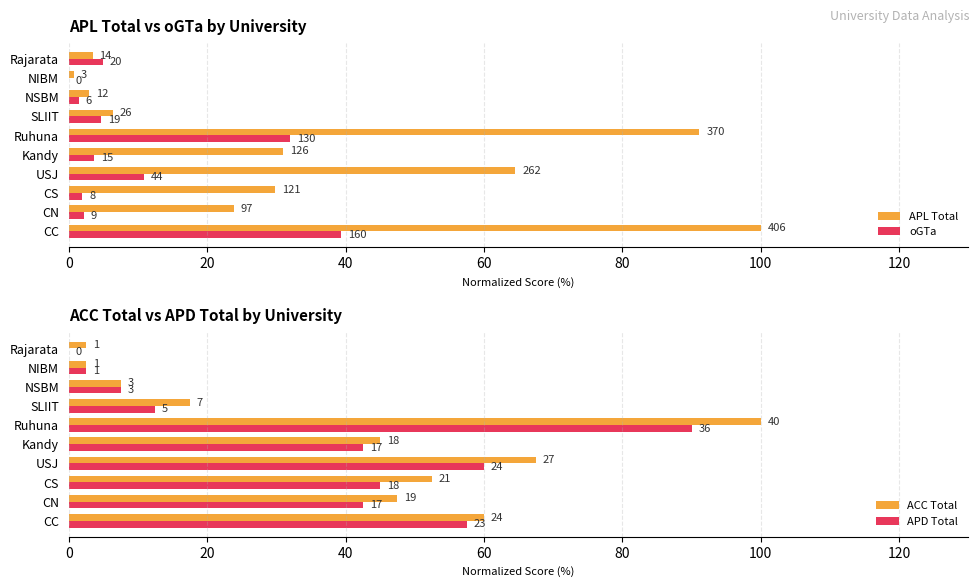

Between USJ and NSBM, which series saw the biggest shift?

APL Total